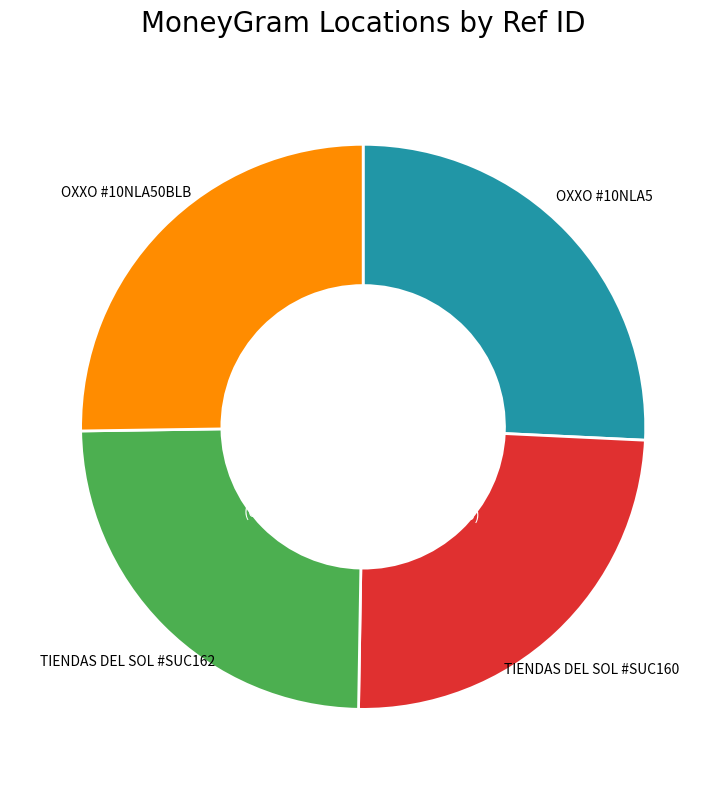

Does any single category account for the majority?

No